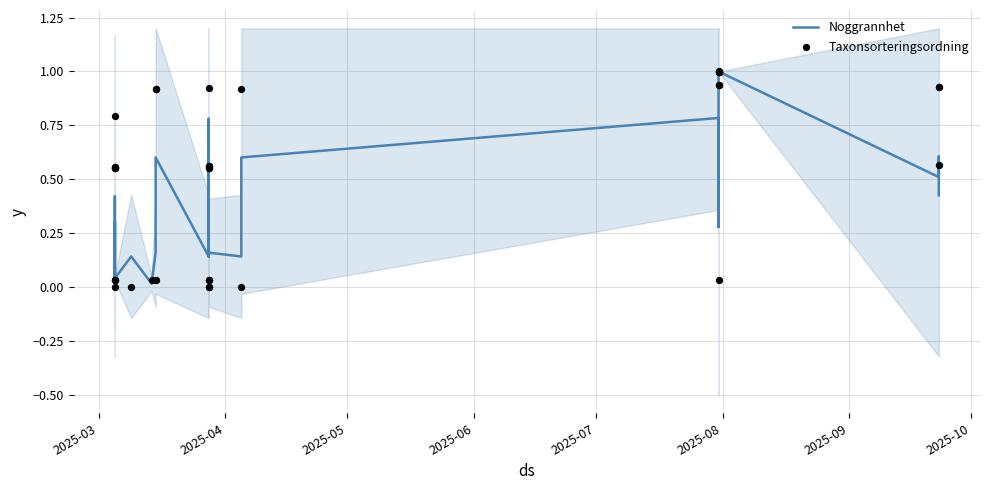

Which series reaches the maximum Y coordinate?

Noggrannhet